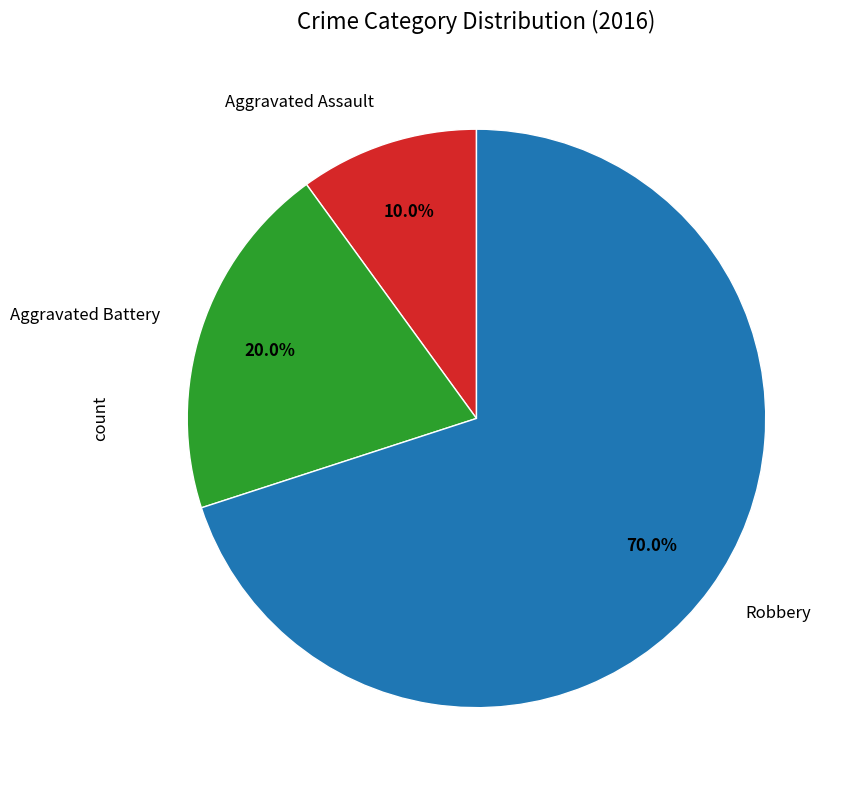

Does any single category account for the majority?

Yes